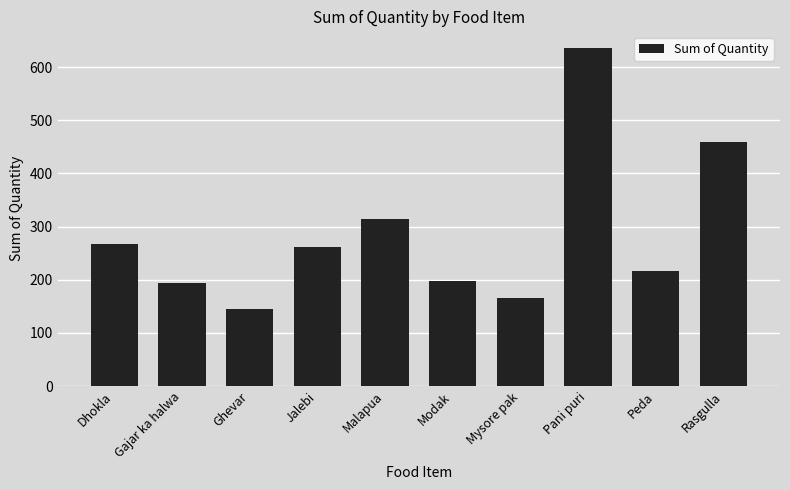

Count the number of categories in the chart.

10